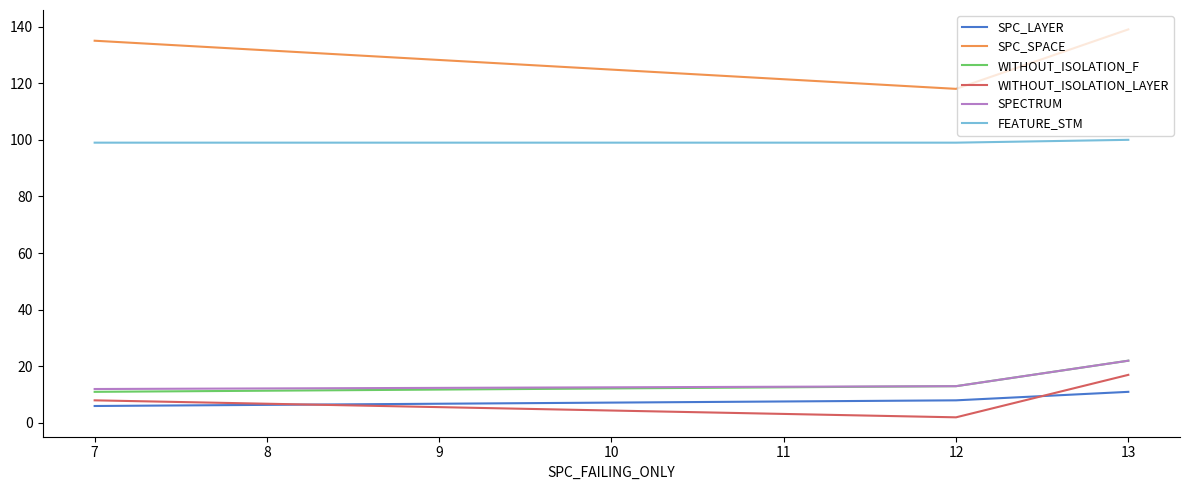

The WITHOUT_ISOLATION_LAYER series shows 1 at 7. True or false?

False